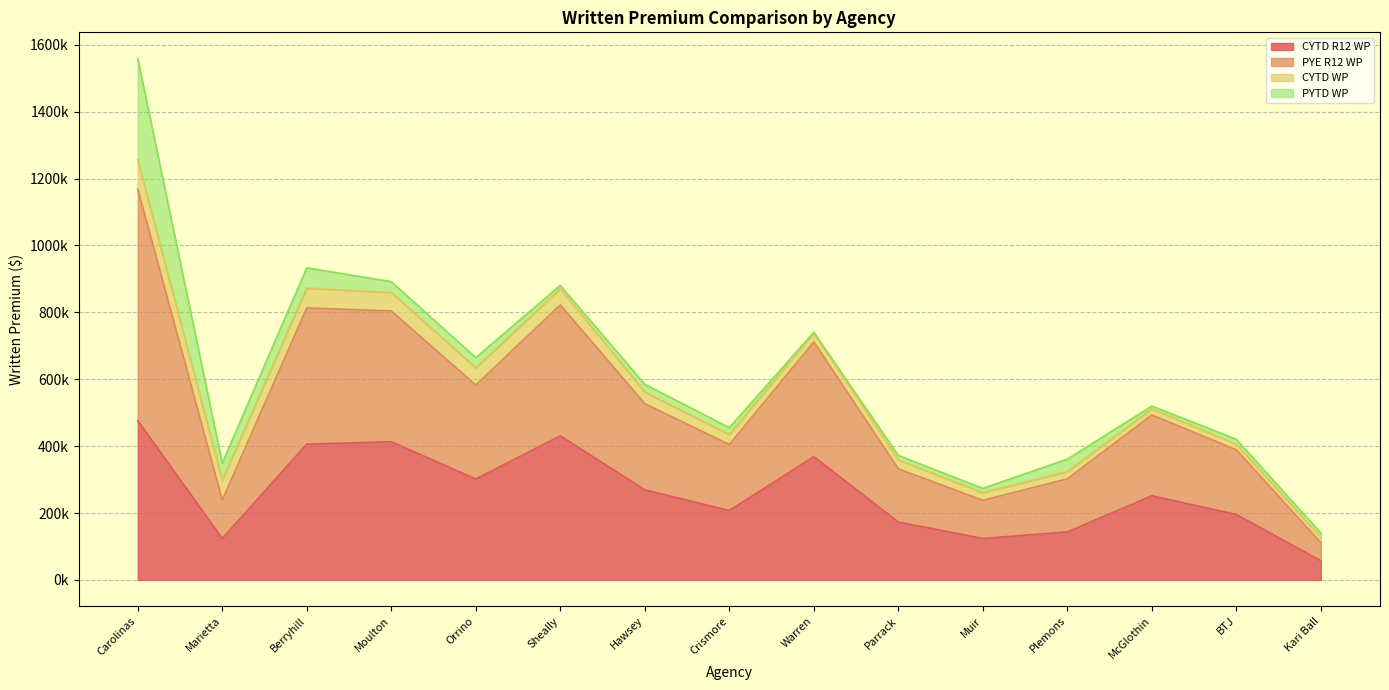

What is the label of the 6th point from the left?

Sheally